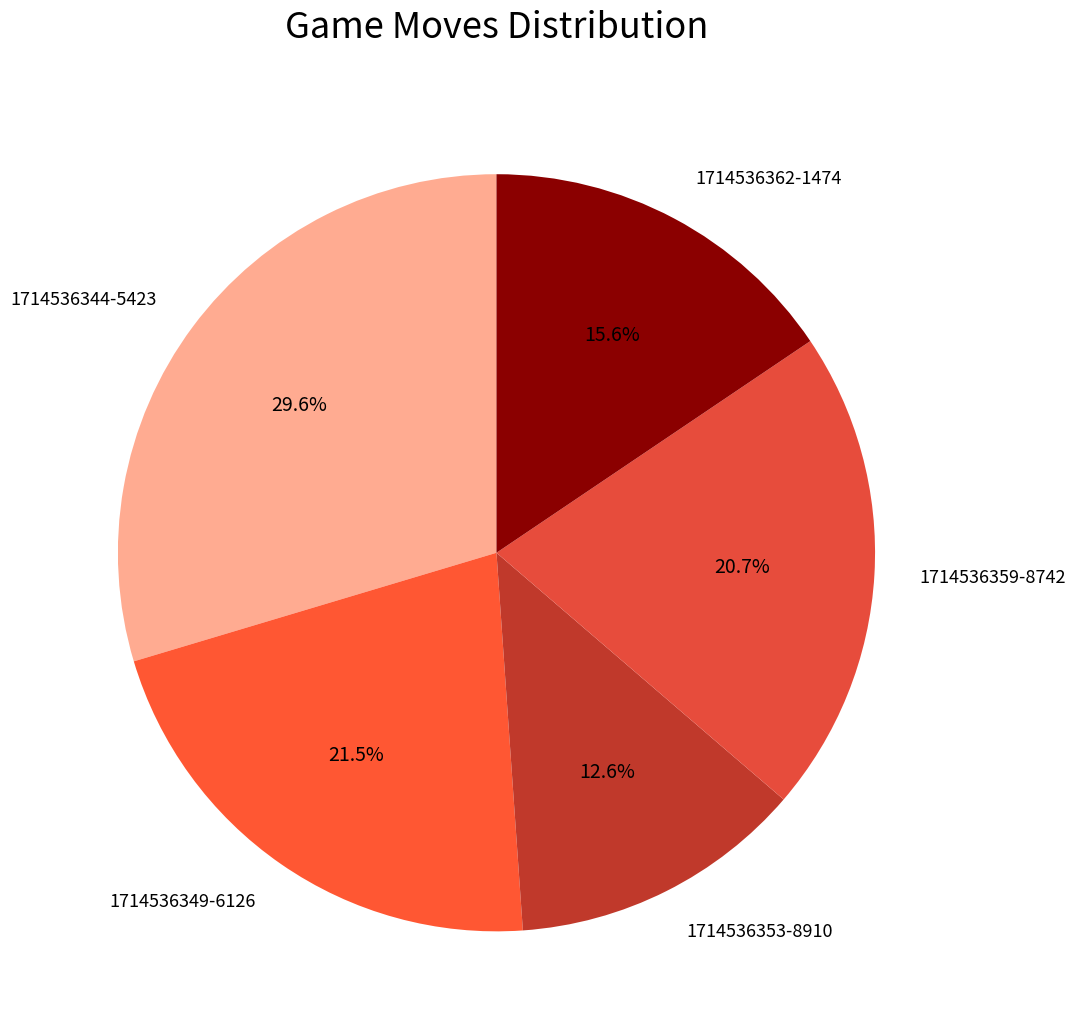

What percentage is the 1714536359-8742 slice, to the nearest percent?

21%